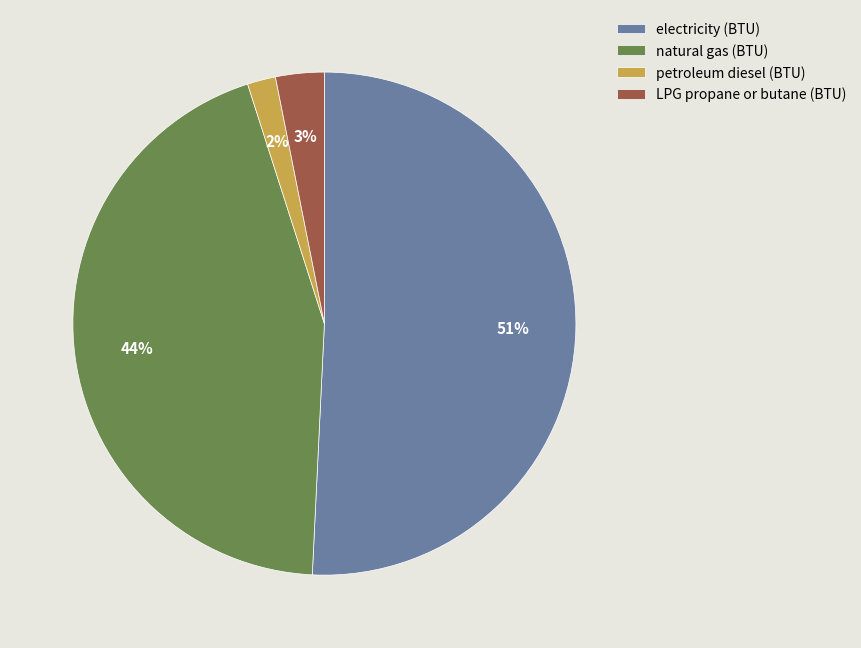

Is the sum of natural gas (BTU) and LPG propane or butane (BTU) greater than half?

No